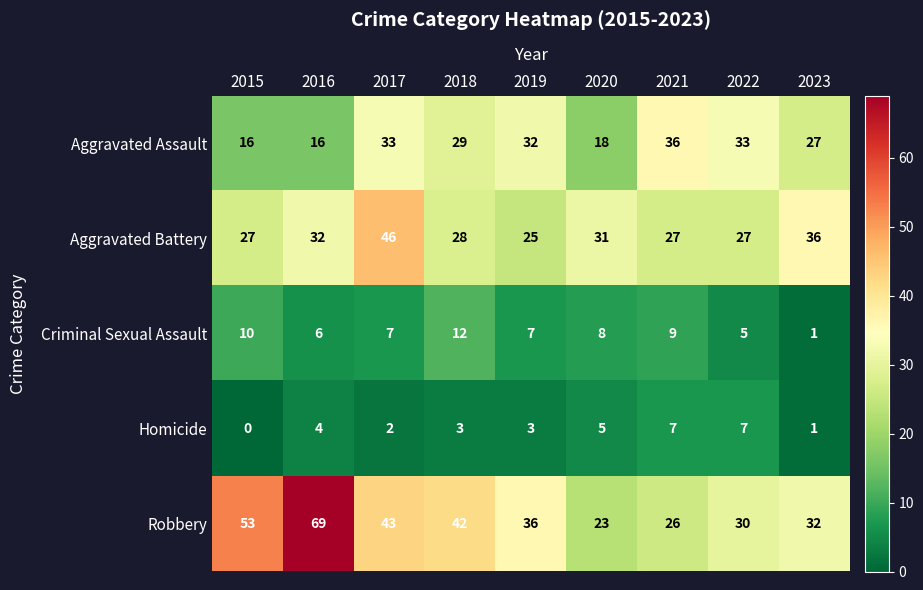

At which category does the chart reach its peak across all series?

2016